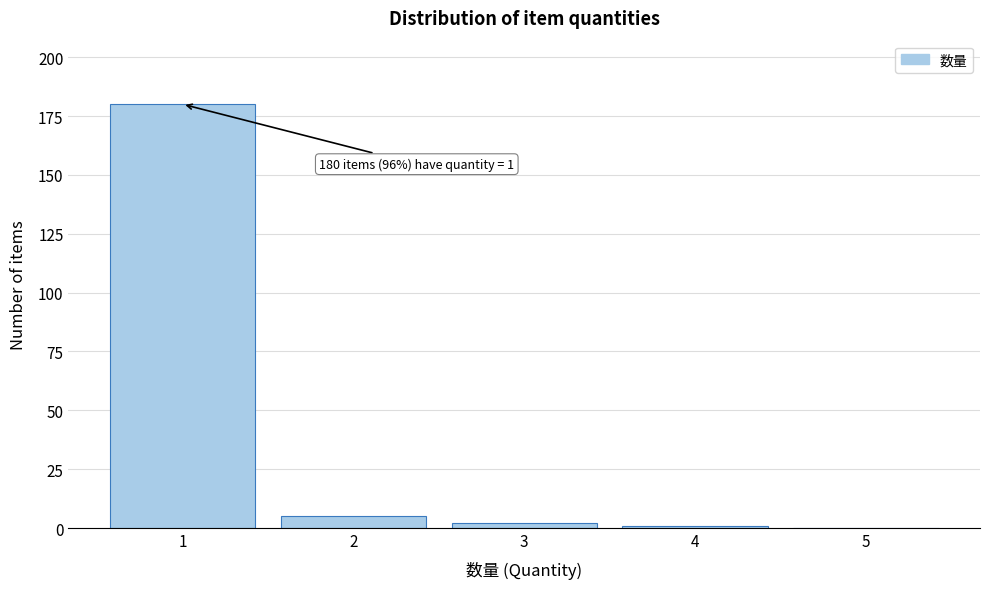

Over which range of the x-axis is the bar tallest?

0.5 to 1.5